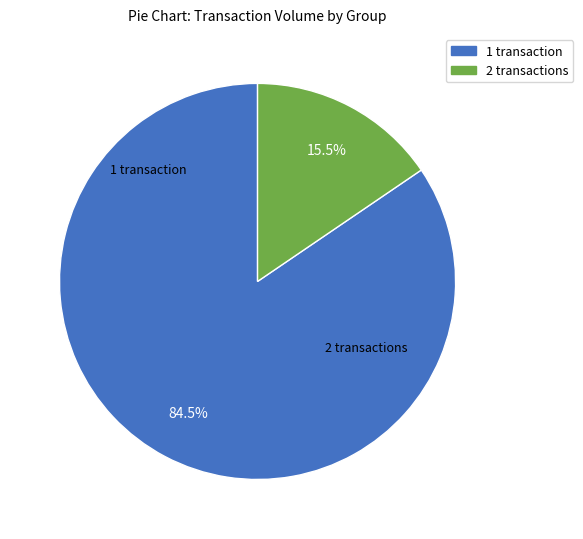

Is there any slice that represents more than half of the pie?

Yes